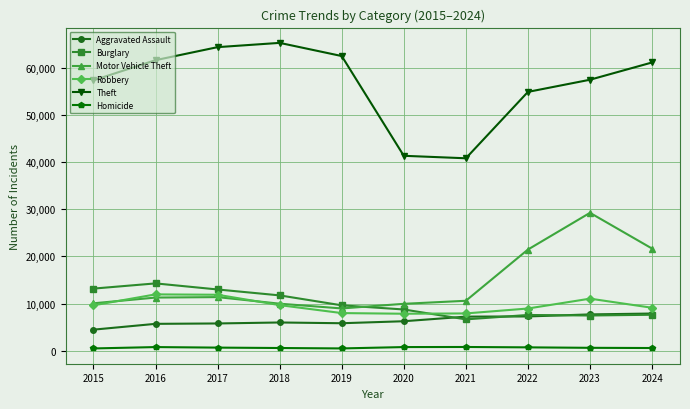

What is the value of the Homicide point at the 5th from the left?

499